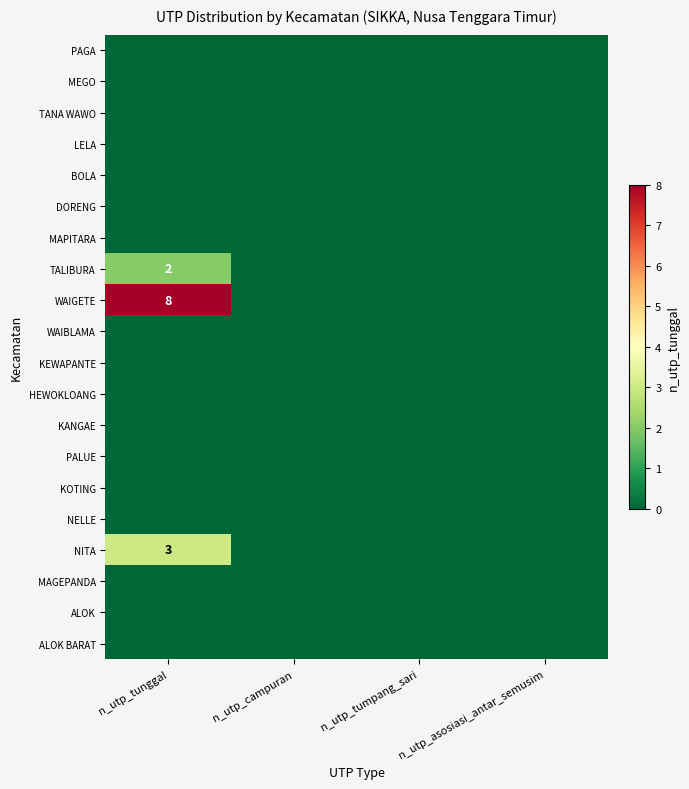

Rank the series at n_utp_tumpang_sari from highest to lowest value.

PAGA, MEGO, TANA WAWO, LELA, BOLA, DORENG, MAPITARA, TALIBURA, WAIGETE, WAIBLAMA, KEWAPANTE, HEWOKLOANG, KANGAE, PALUE, KOTING, NELLE, NITA, MAGEPANDA, ALOK, ALOK BARAT